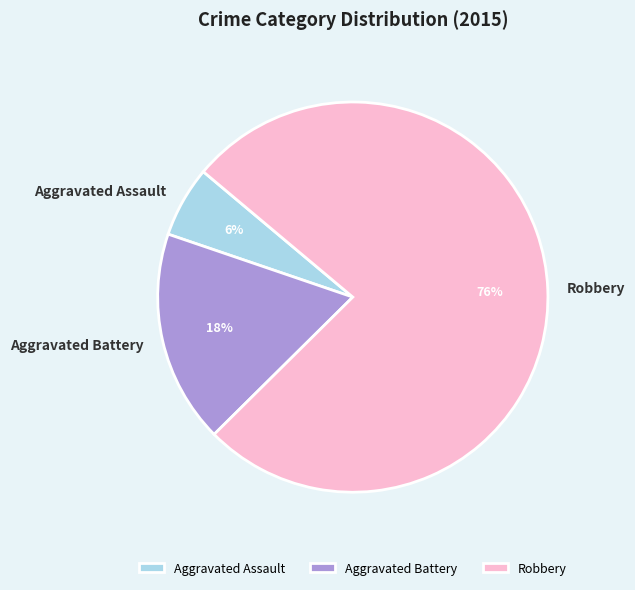

Approximately how many times larger is the value at Aggravated Battery compared to Aggravated Assault?

3.0